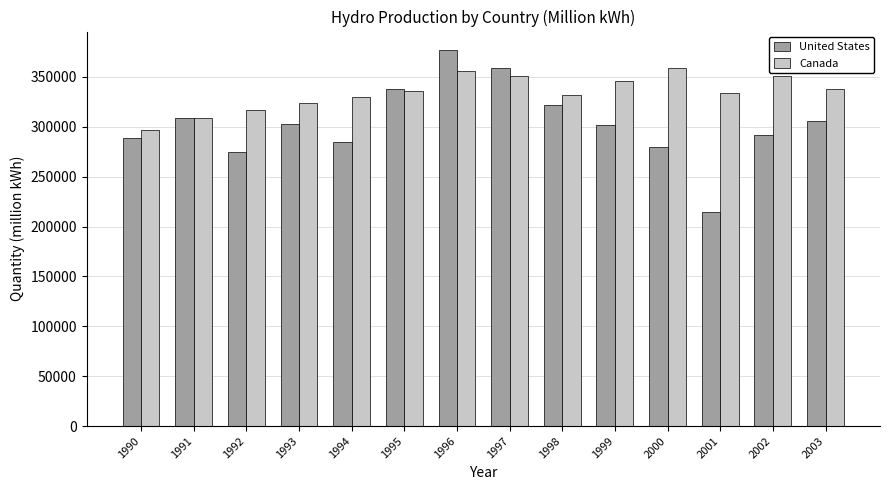

How many categories are shown in the chart?

14